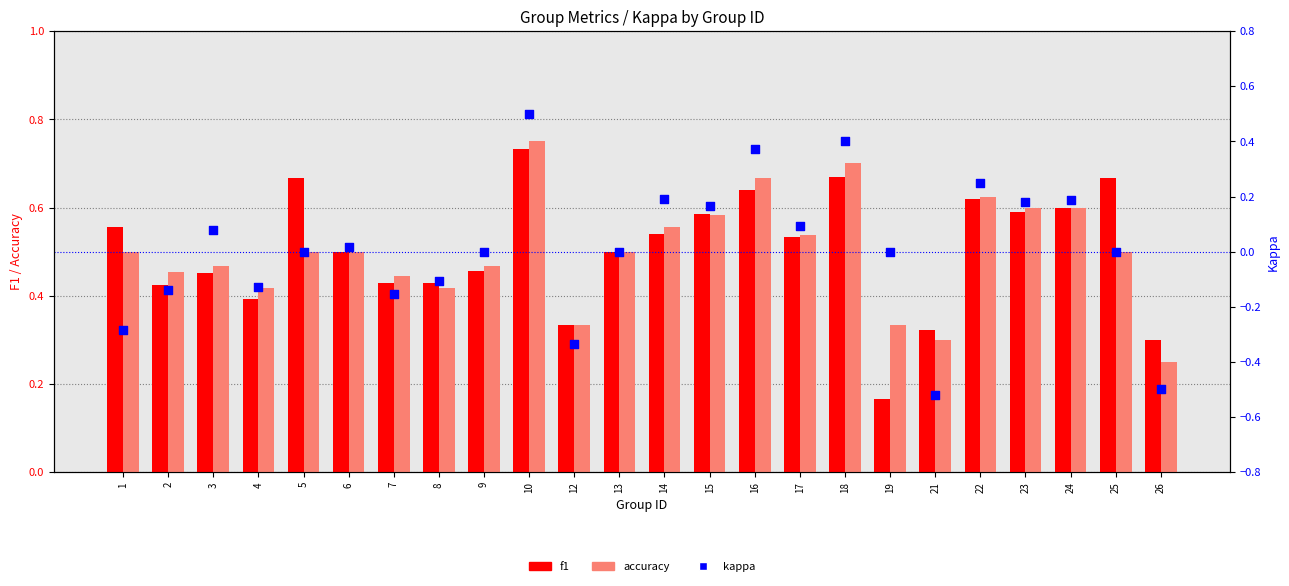

Which series has the widest spread of Y values?

kappa